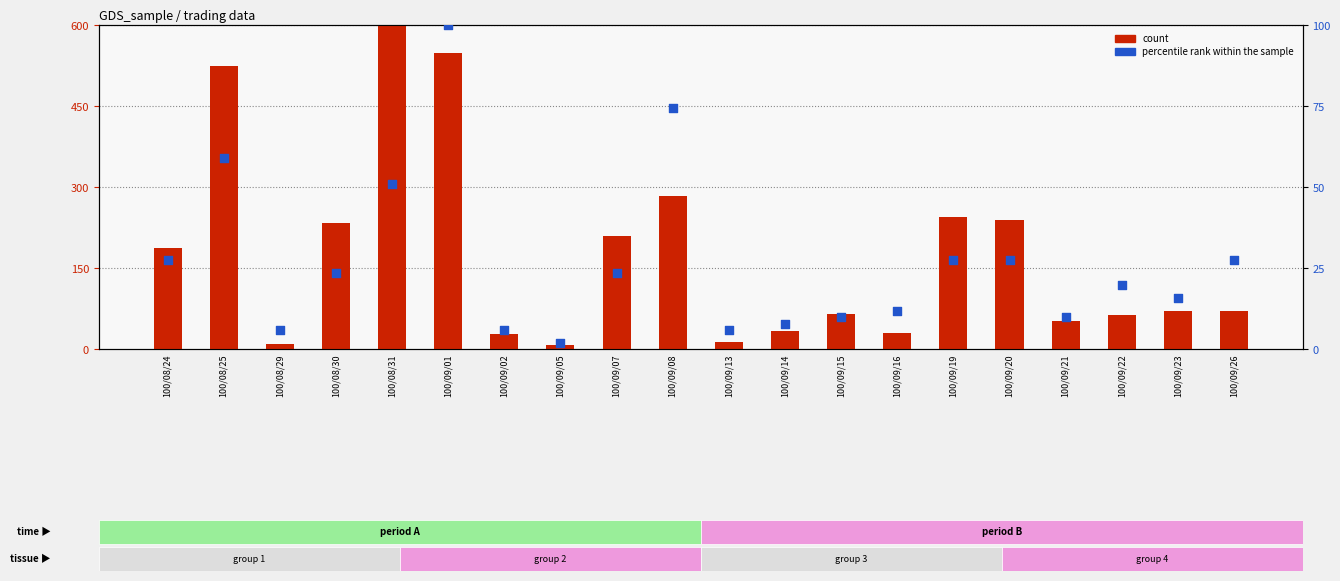

Which series has the largest total across all categories?

count